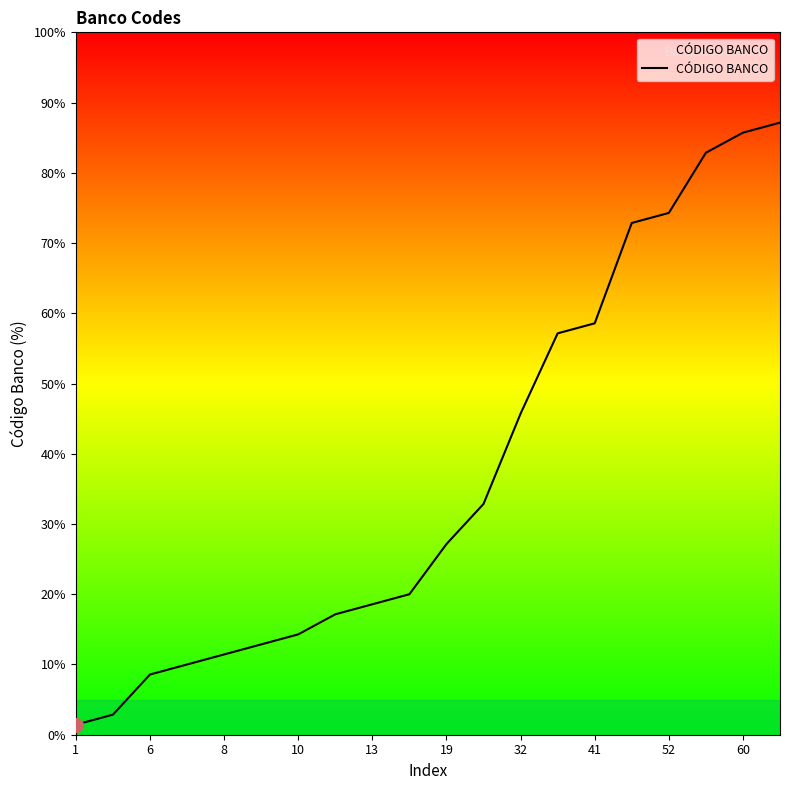

What is the maximum value shown in the chart?

87.1